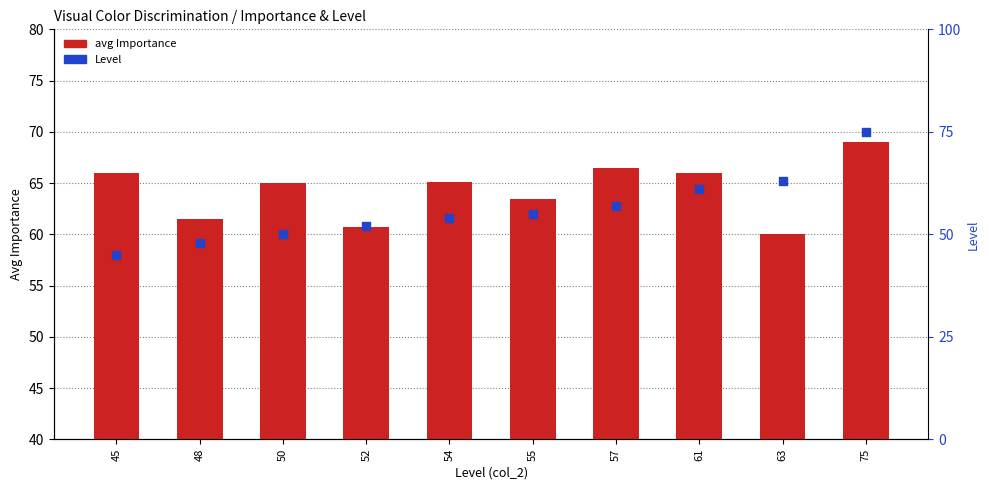

At how many categories does at least one series exceed 63?

7